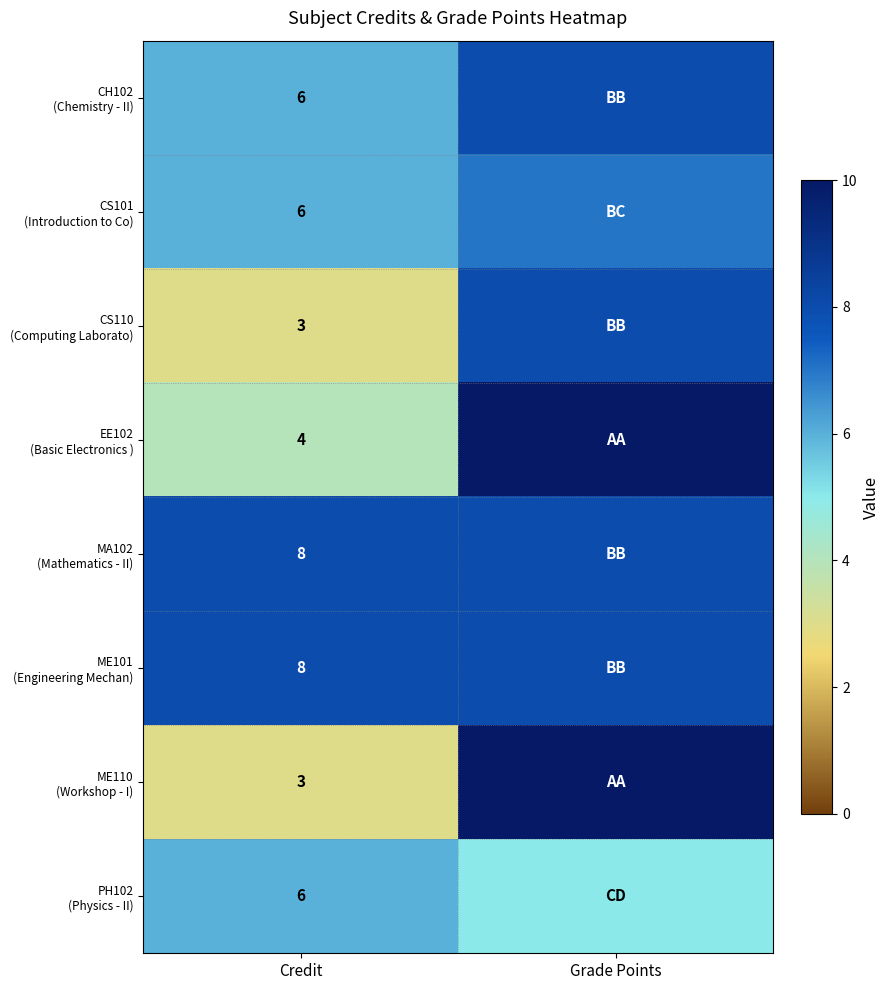

What is the total value across all series at Credit?

44